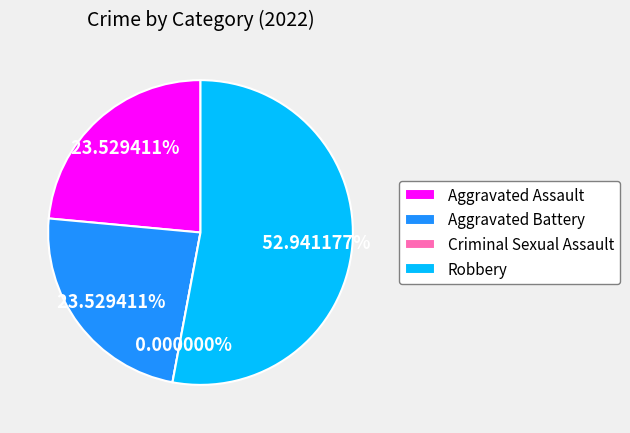

How many segments does this pie chart have?

4